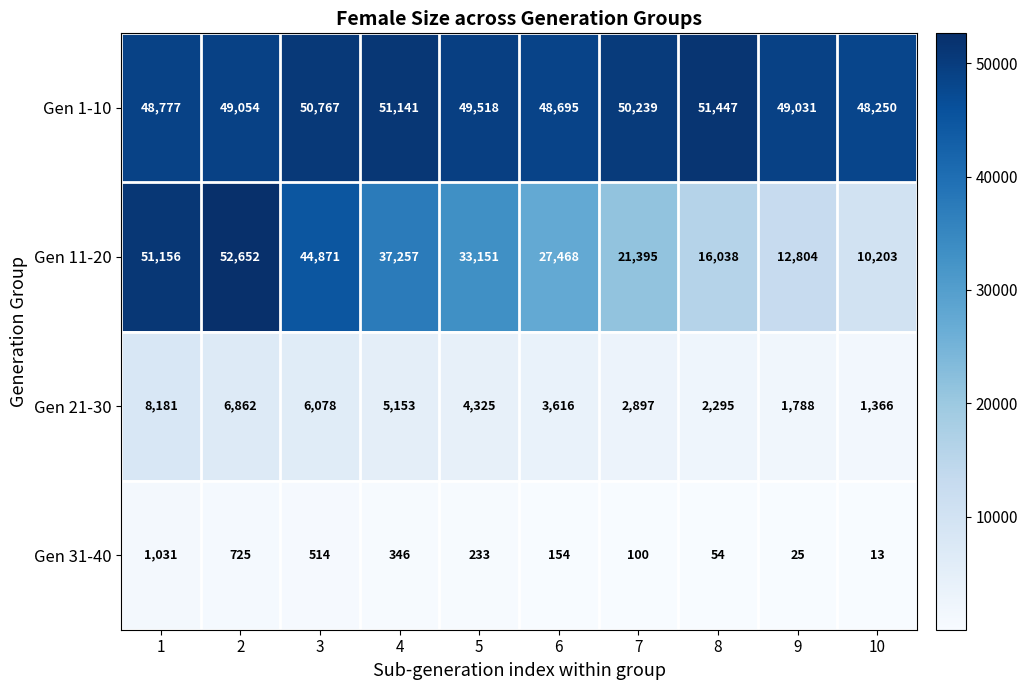

What is the approximate value of Gen 1-10 at 9?

49031